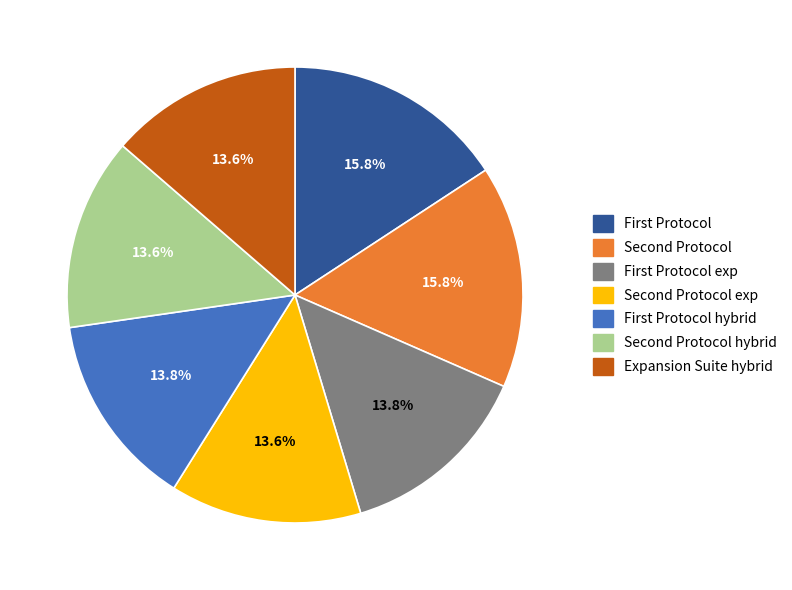

Does any single category account for the majority?

No